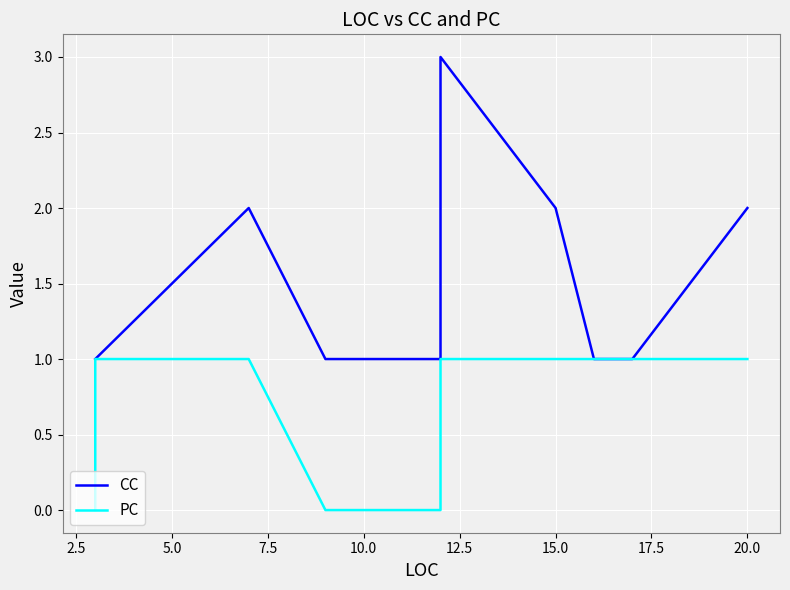

Which series has the largest total across all categories?

CC